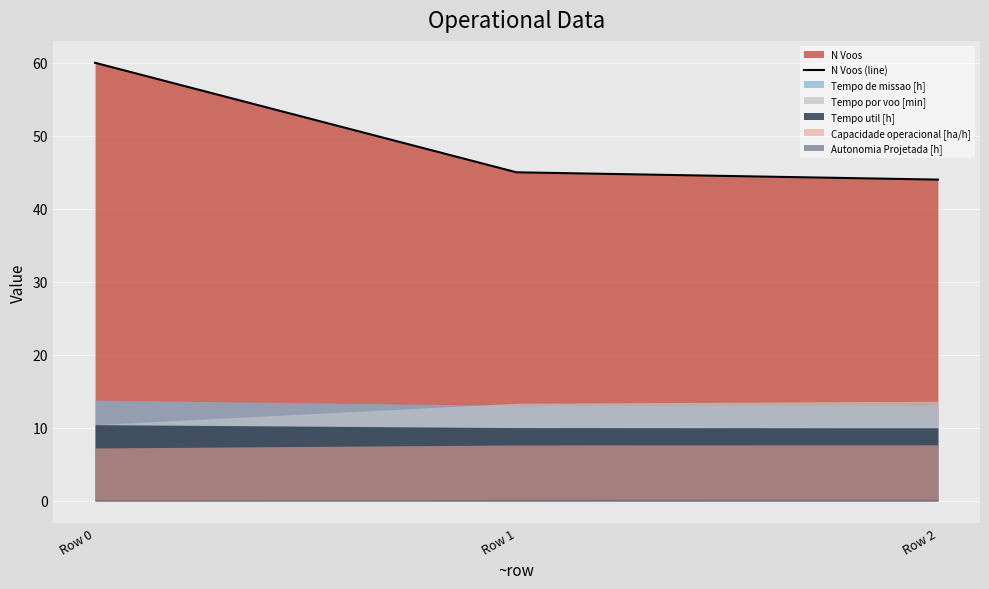

What is the sum of all values?

149